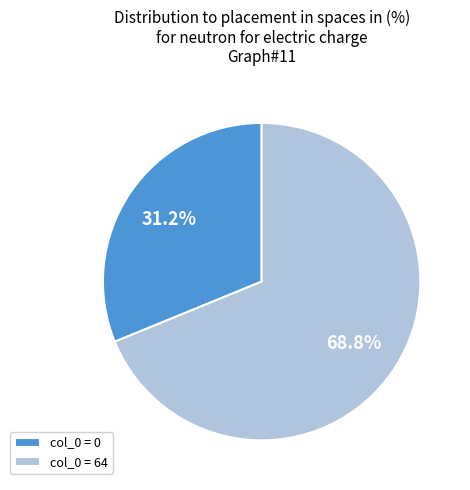

What percentage do col_0 = 64 and col_0 = 0 together represent?

100.0%